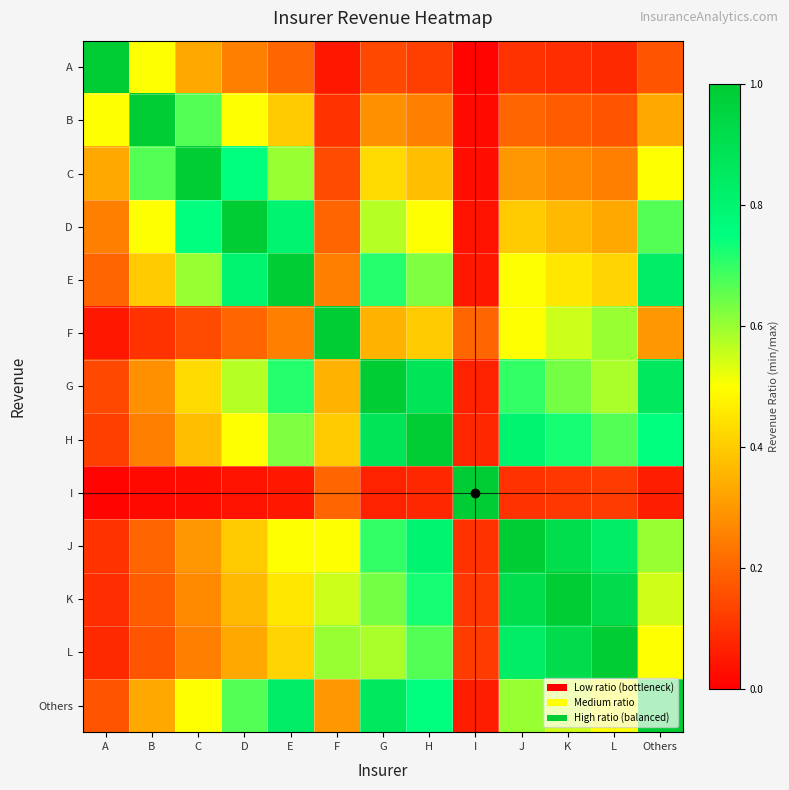

What is the difference between the highest and lowest values at I?

1.0